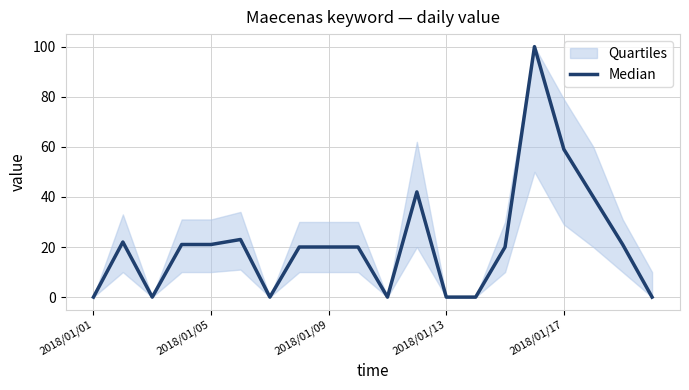

The chart shows a value of -51 at 13. True or false?

False